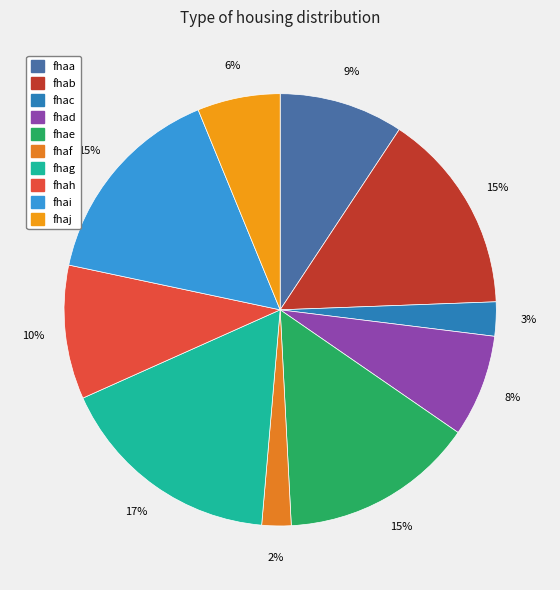

Count the number of slices in the pie.

10